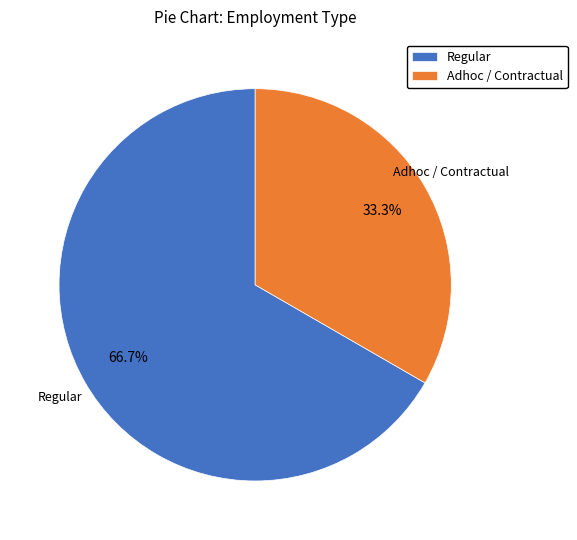

Rank the categories by value from highest to lowest.

Regular, Adhoc / Contractual